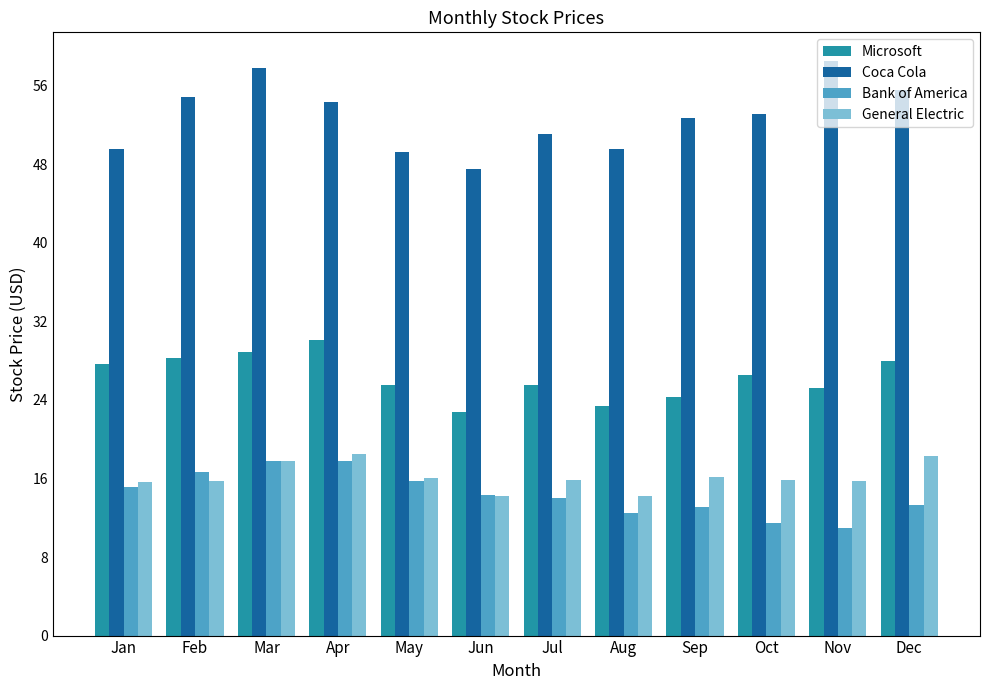

At which label does Coca Cola first exceed 53?

Feb